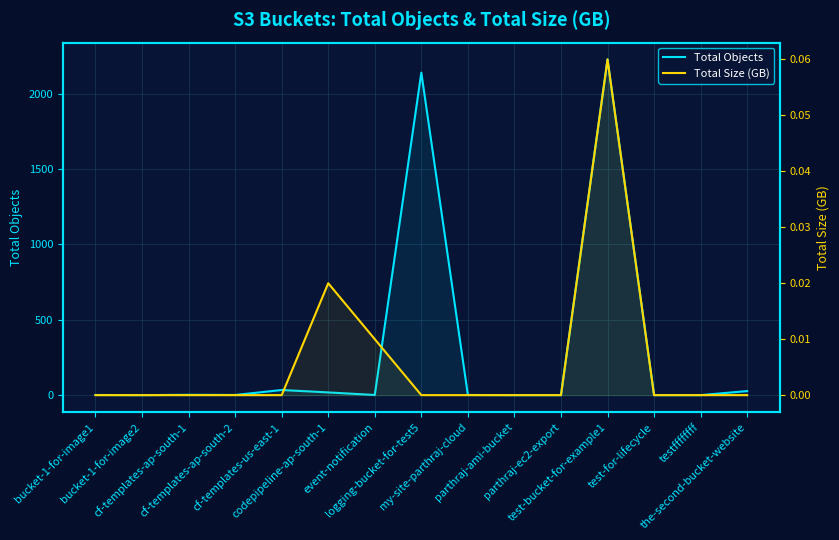

In Total Objects, how many points are higher than both neighbors (excluding endpoints)?

4